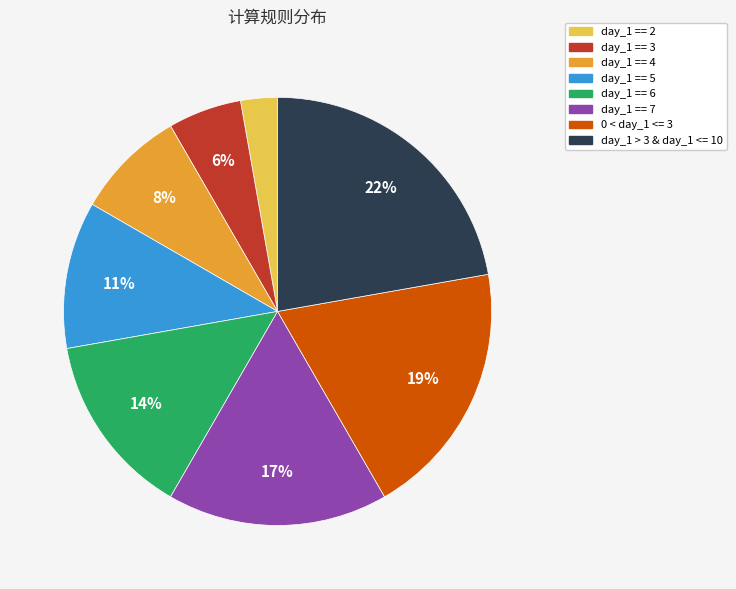

How many slices are in this pie chart?

8